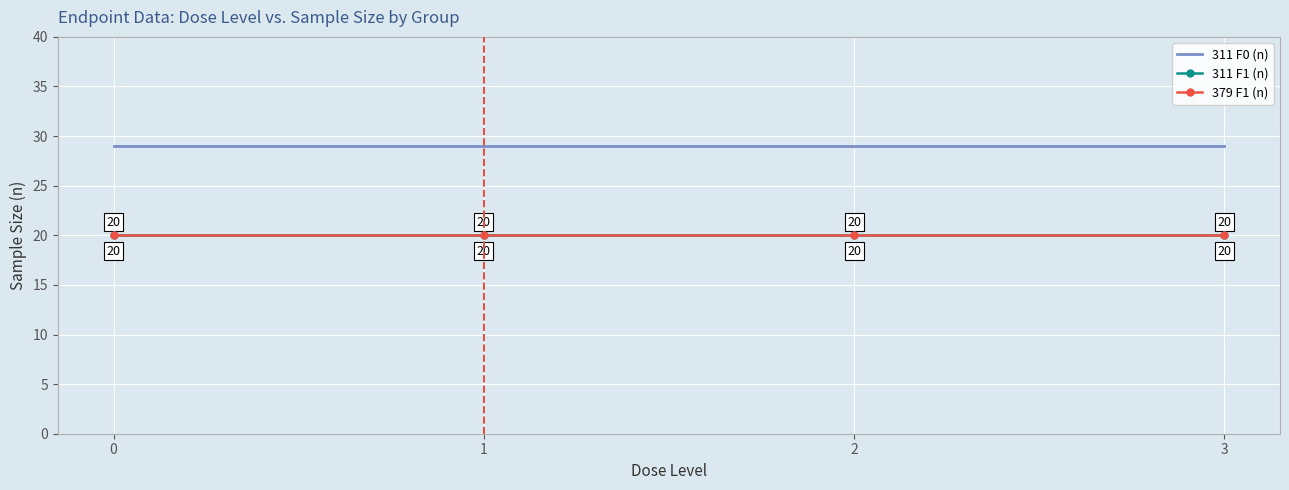

Which series has the largest total across all categories?

311 F0 (n)